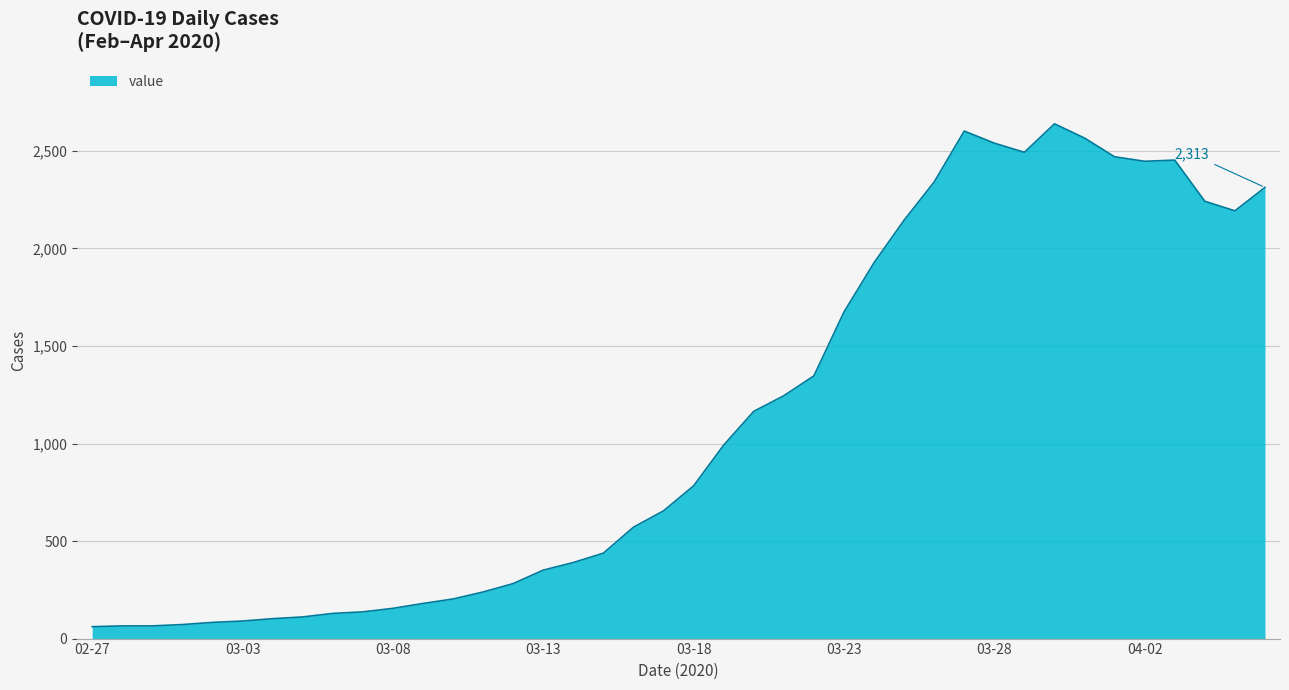

Does the chart display data point markers on the line(s)?

No